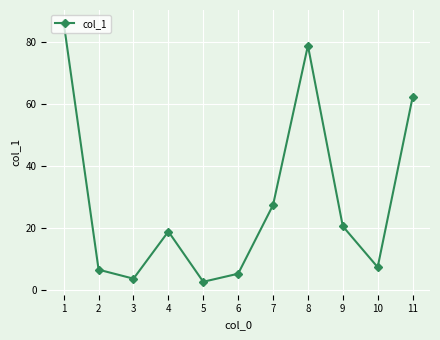

What is the average value?

29.2